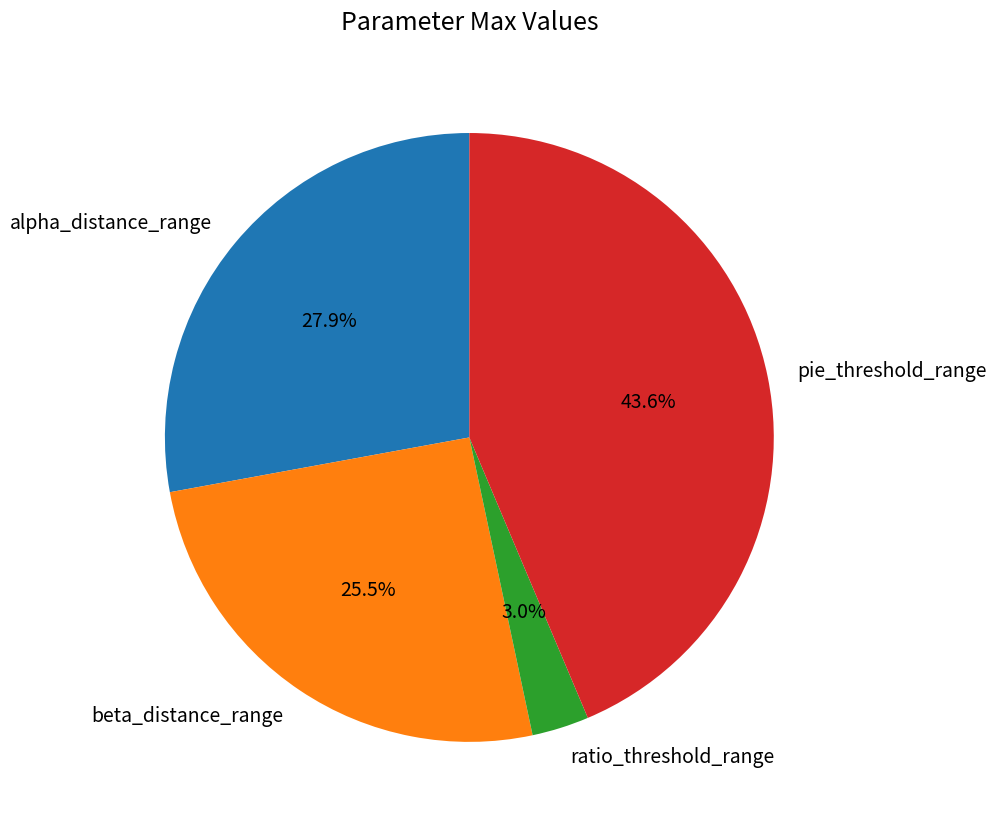

To the nearest percent, what is the combined percentage of pie_threshold_range and ratio_threshold_range?

47%